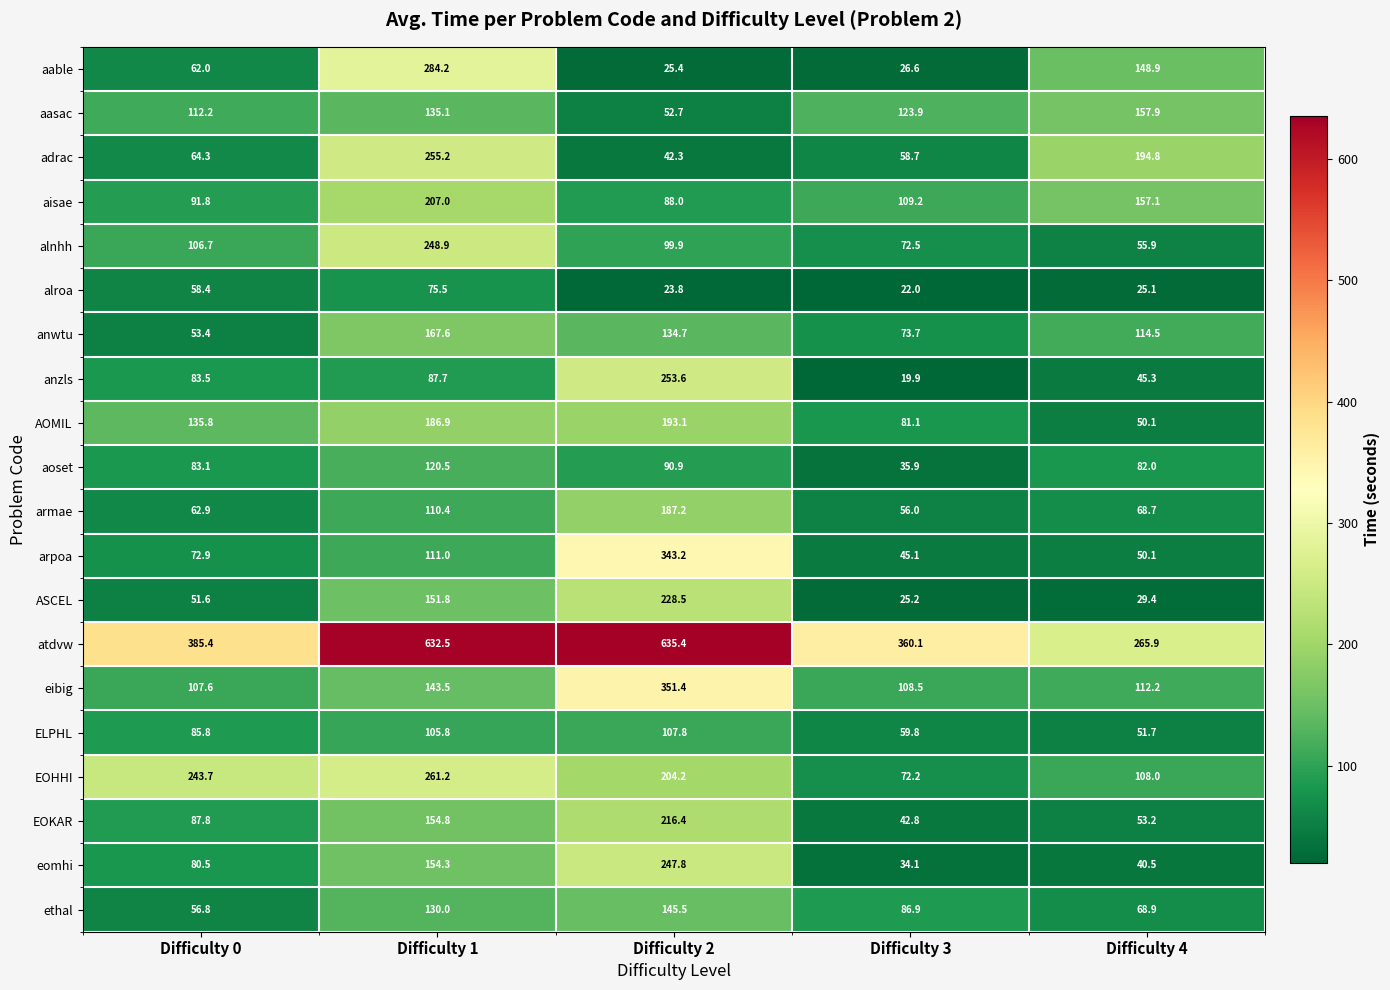

Which label corresponds to the smallest value in the chart?

Difficulty 3